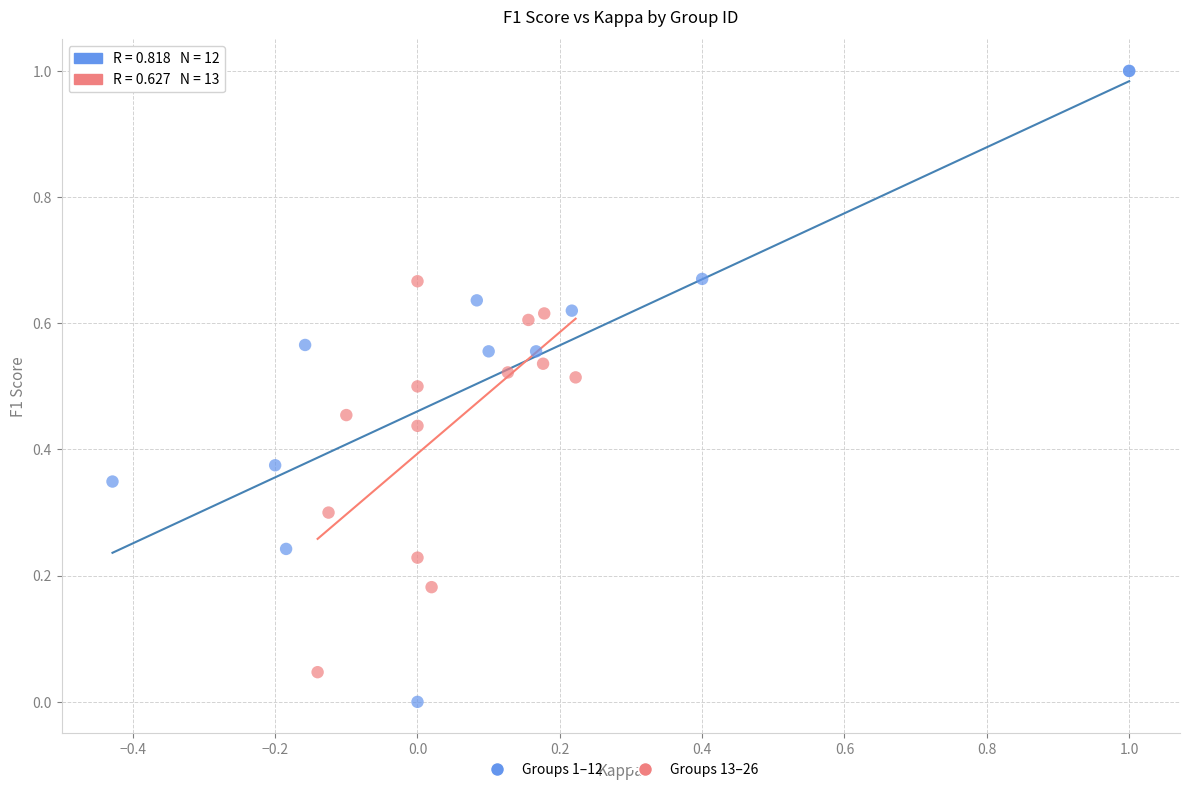

Which series reaches the minimum Y coordinate?

Groups 1–12